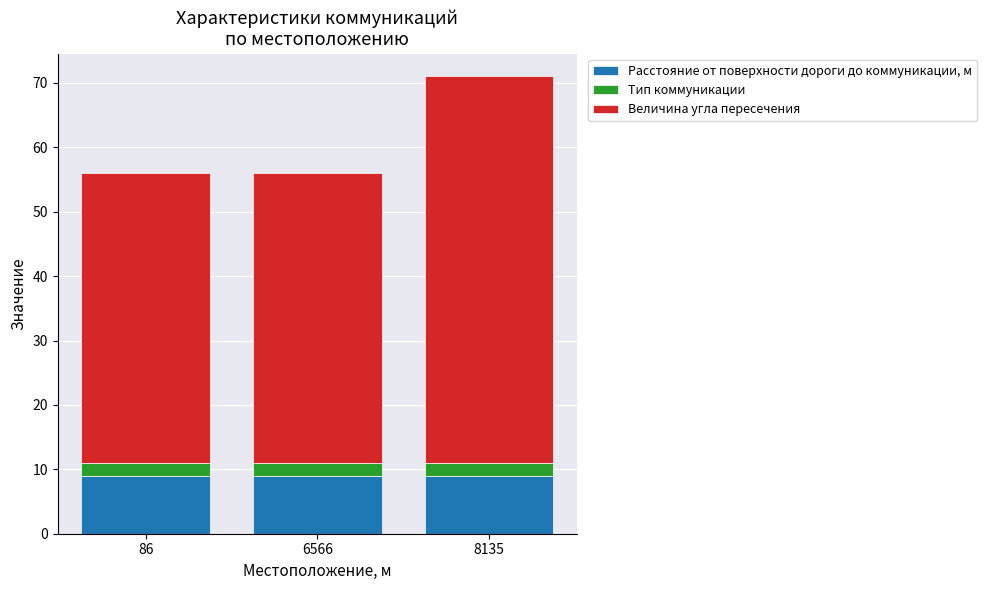

Reading left to right, what are the values for Расстояние от поверхности дороги до коммуникации, м?

86=9	6566=9	8135=9